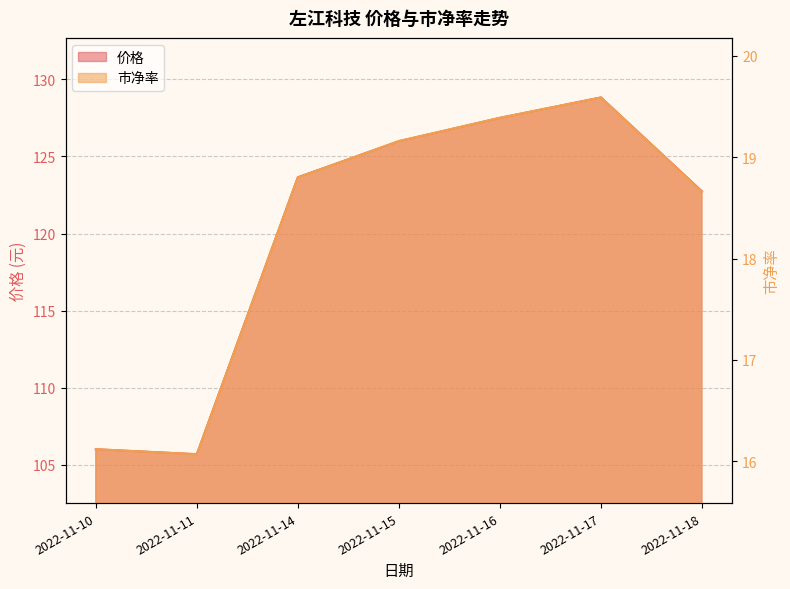

Reading left to right, list all the values displayed in this chart.

价格: 106.0	105.7	123.7	126.0	127.5	128.8	122.7
市净率: 16.1	16.1	18.8	19.2	19.4	19.6	18.7